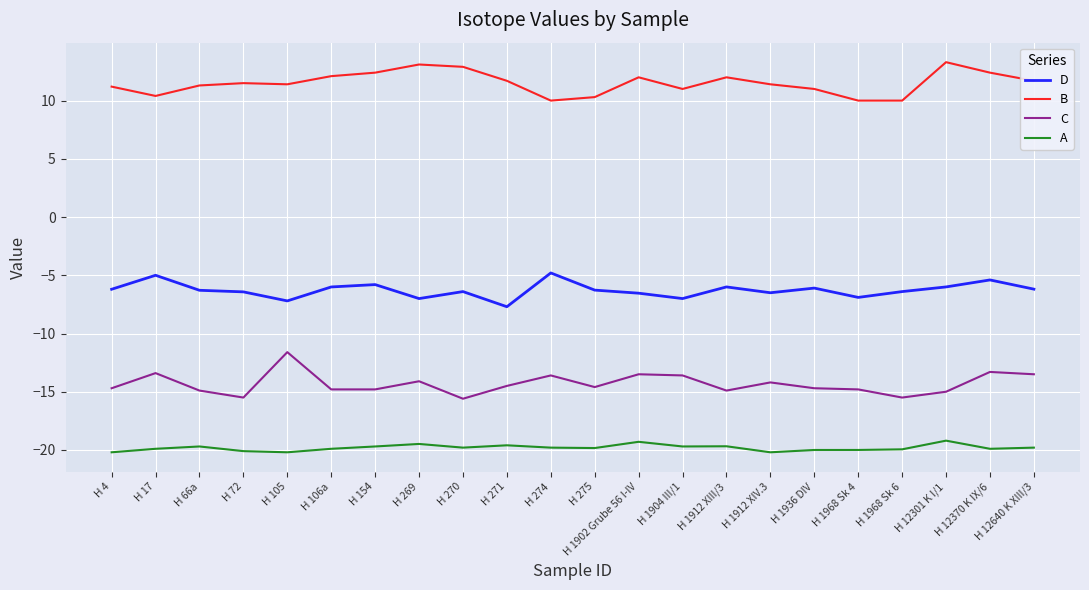

In D, how many points are lower than both neighbors (excluding endpoints)?

6